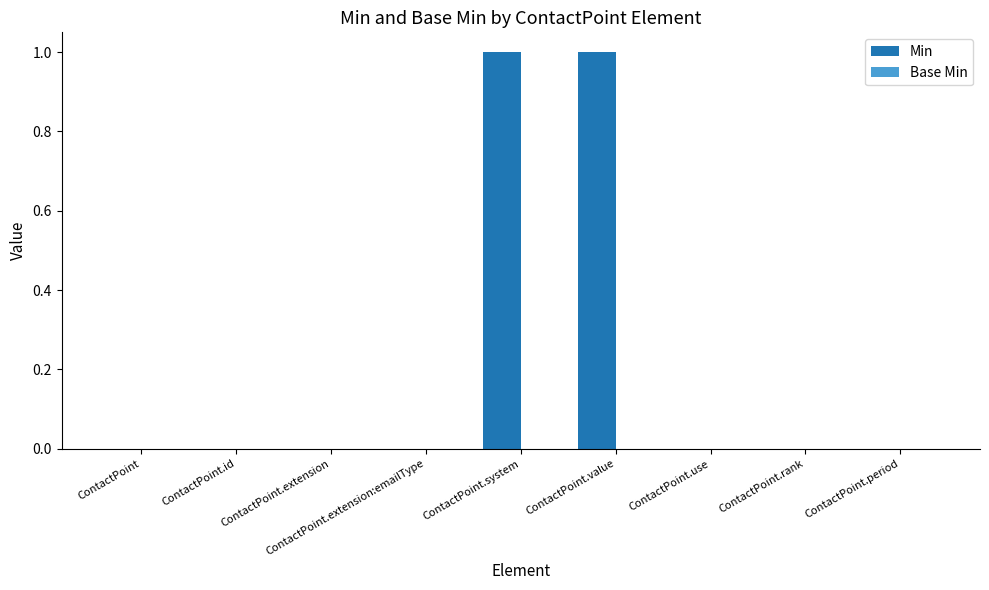

How many distinct data groups are displayed?

1